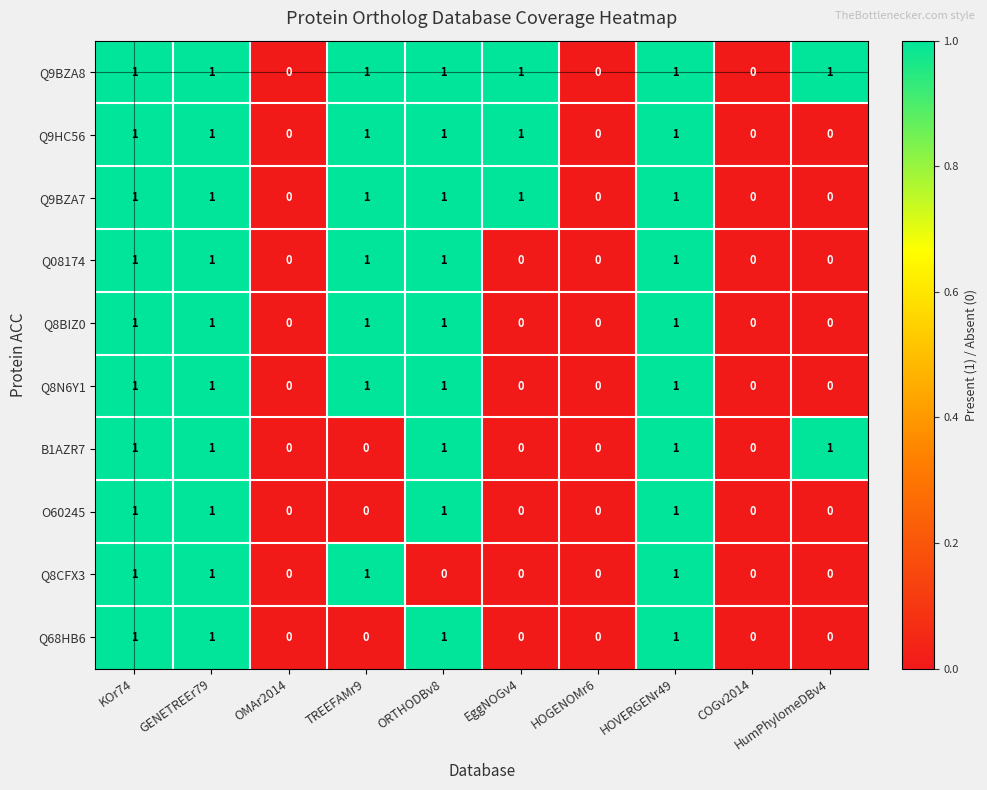

True or false: Q9BZA7 has a value of 0 at HOGENOMr6.

True